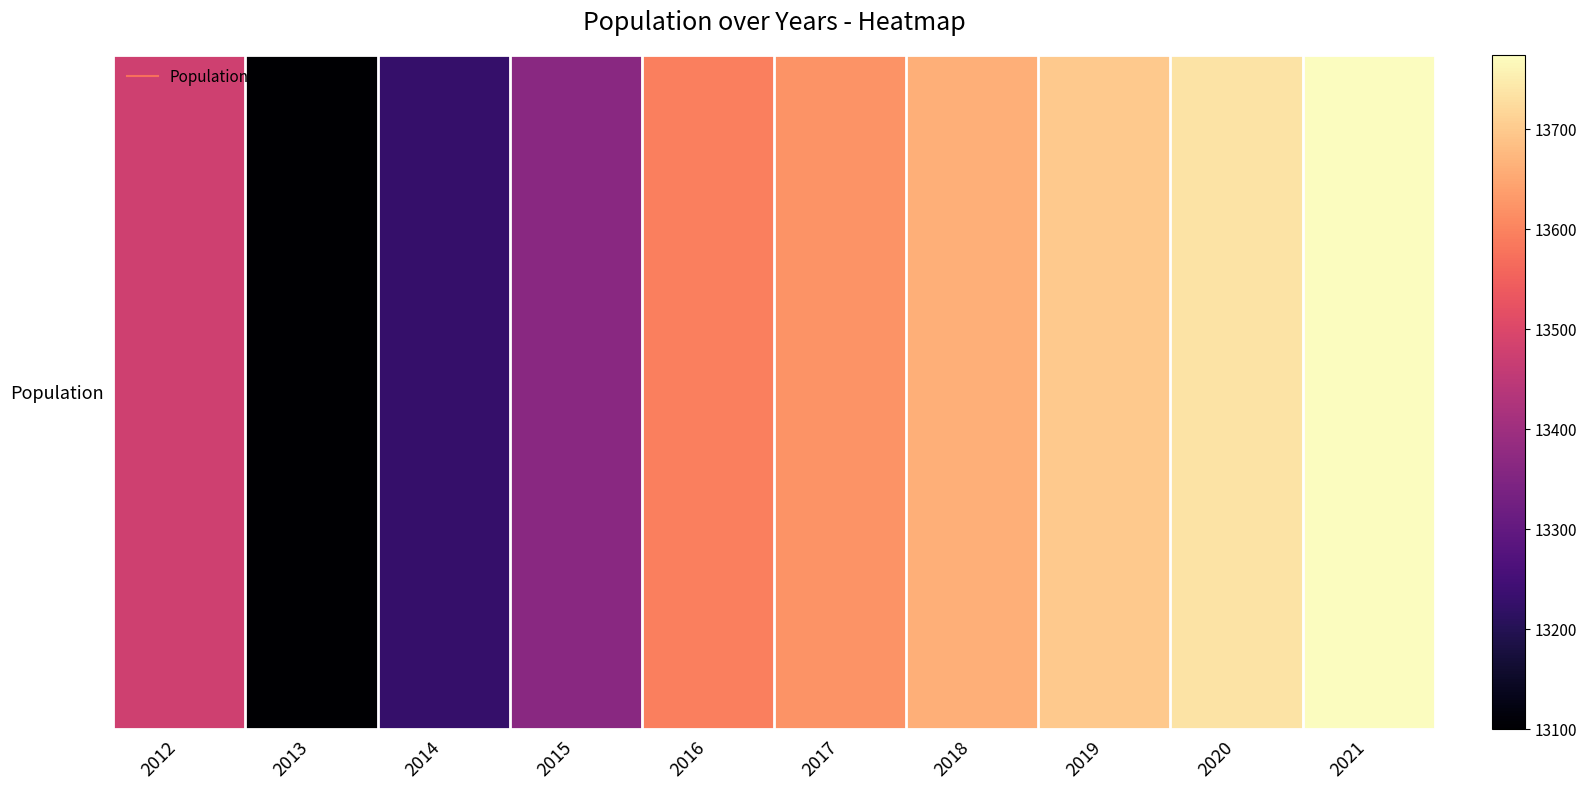

Count the number of values greater than 13623.

4